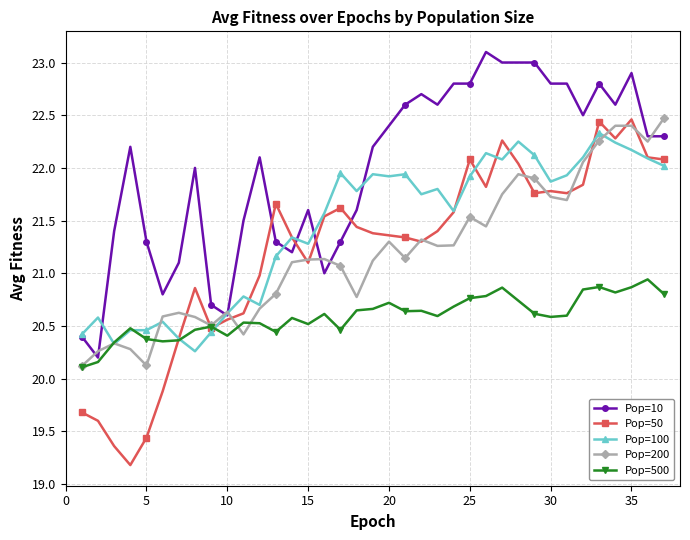

How many distinct data groups are displayed?

5